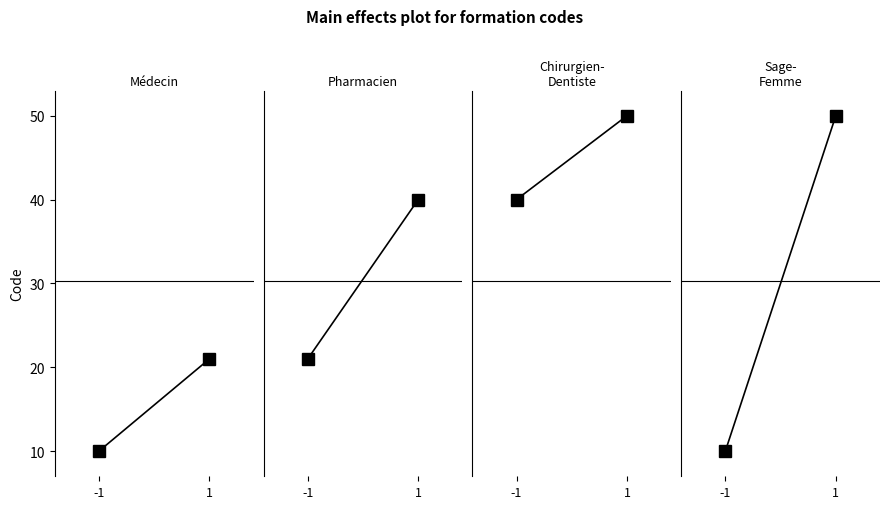

What are all the series names shown in the legend?

Médecin, Pharmacien, Chirurgien-
Dentiste, Sage-
Femme